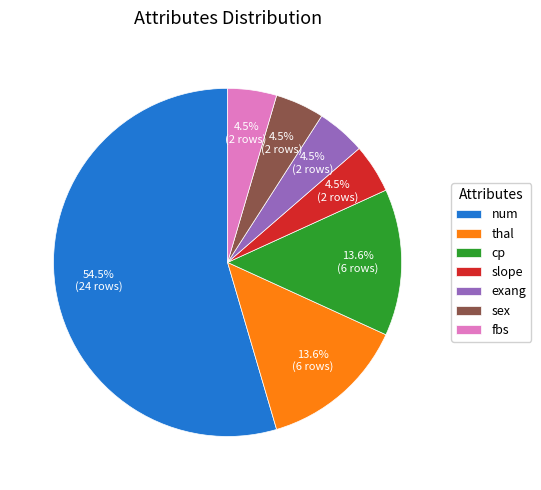

Count the number of slices in the pie.

7